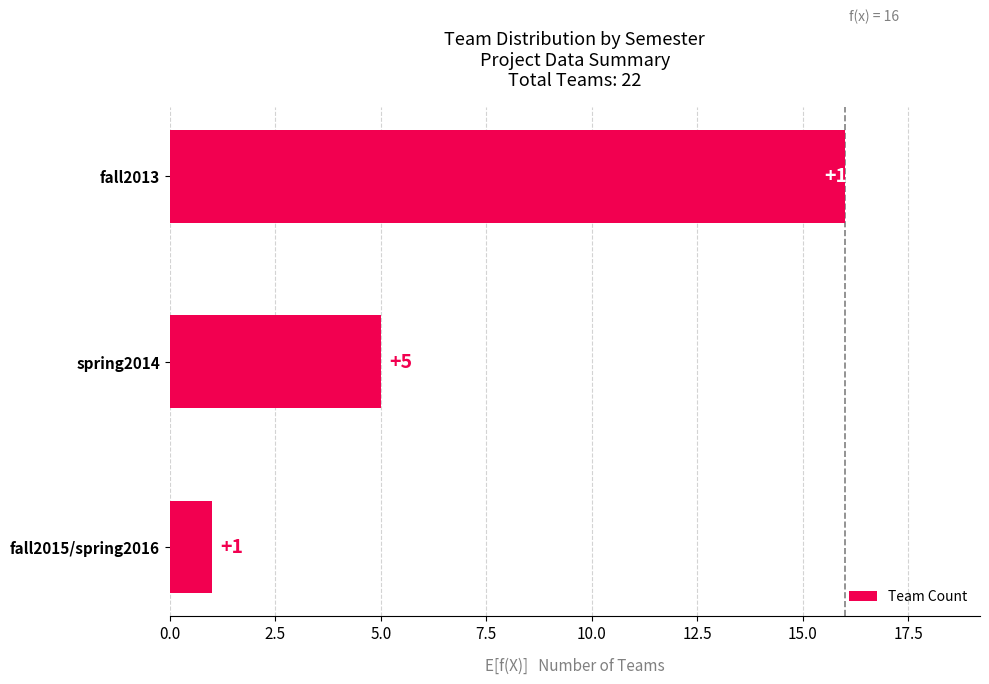

How many data points does each series have?

3